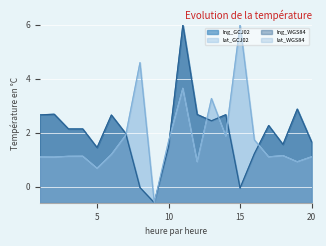

Between 10 and 2, which is larger?

2